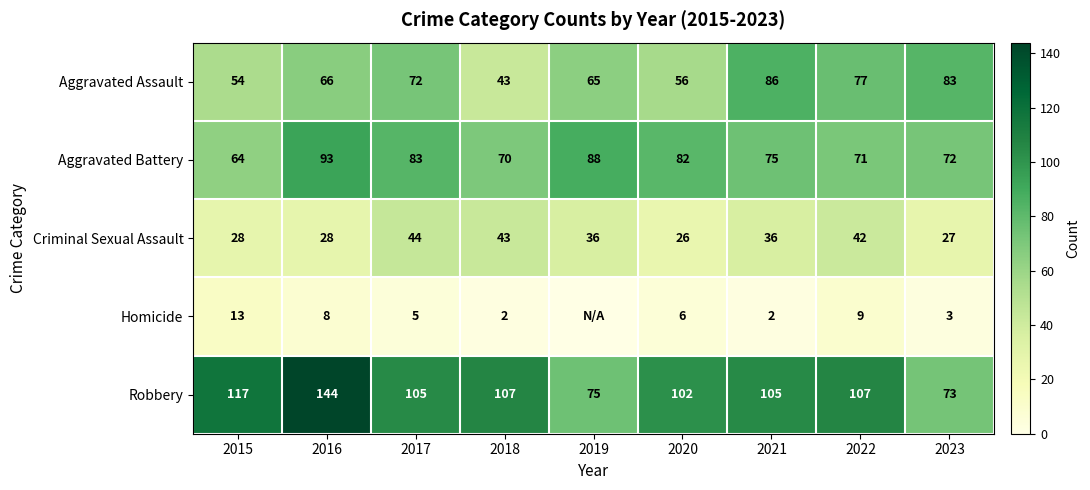

What is the approximate value of Aggravated Battery at 2015, to the nearest 10?

60